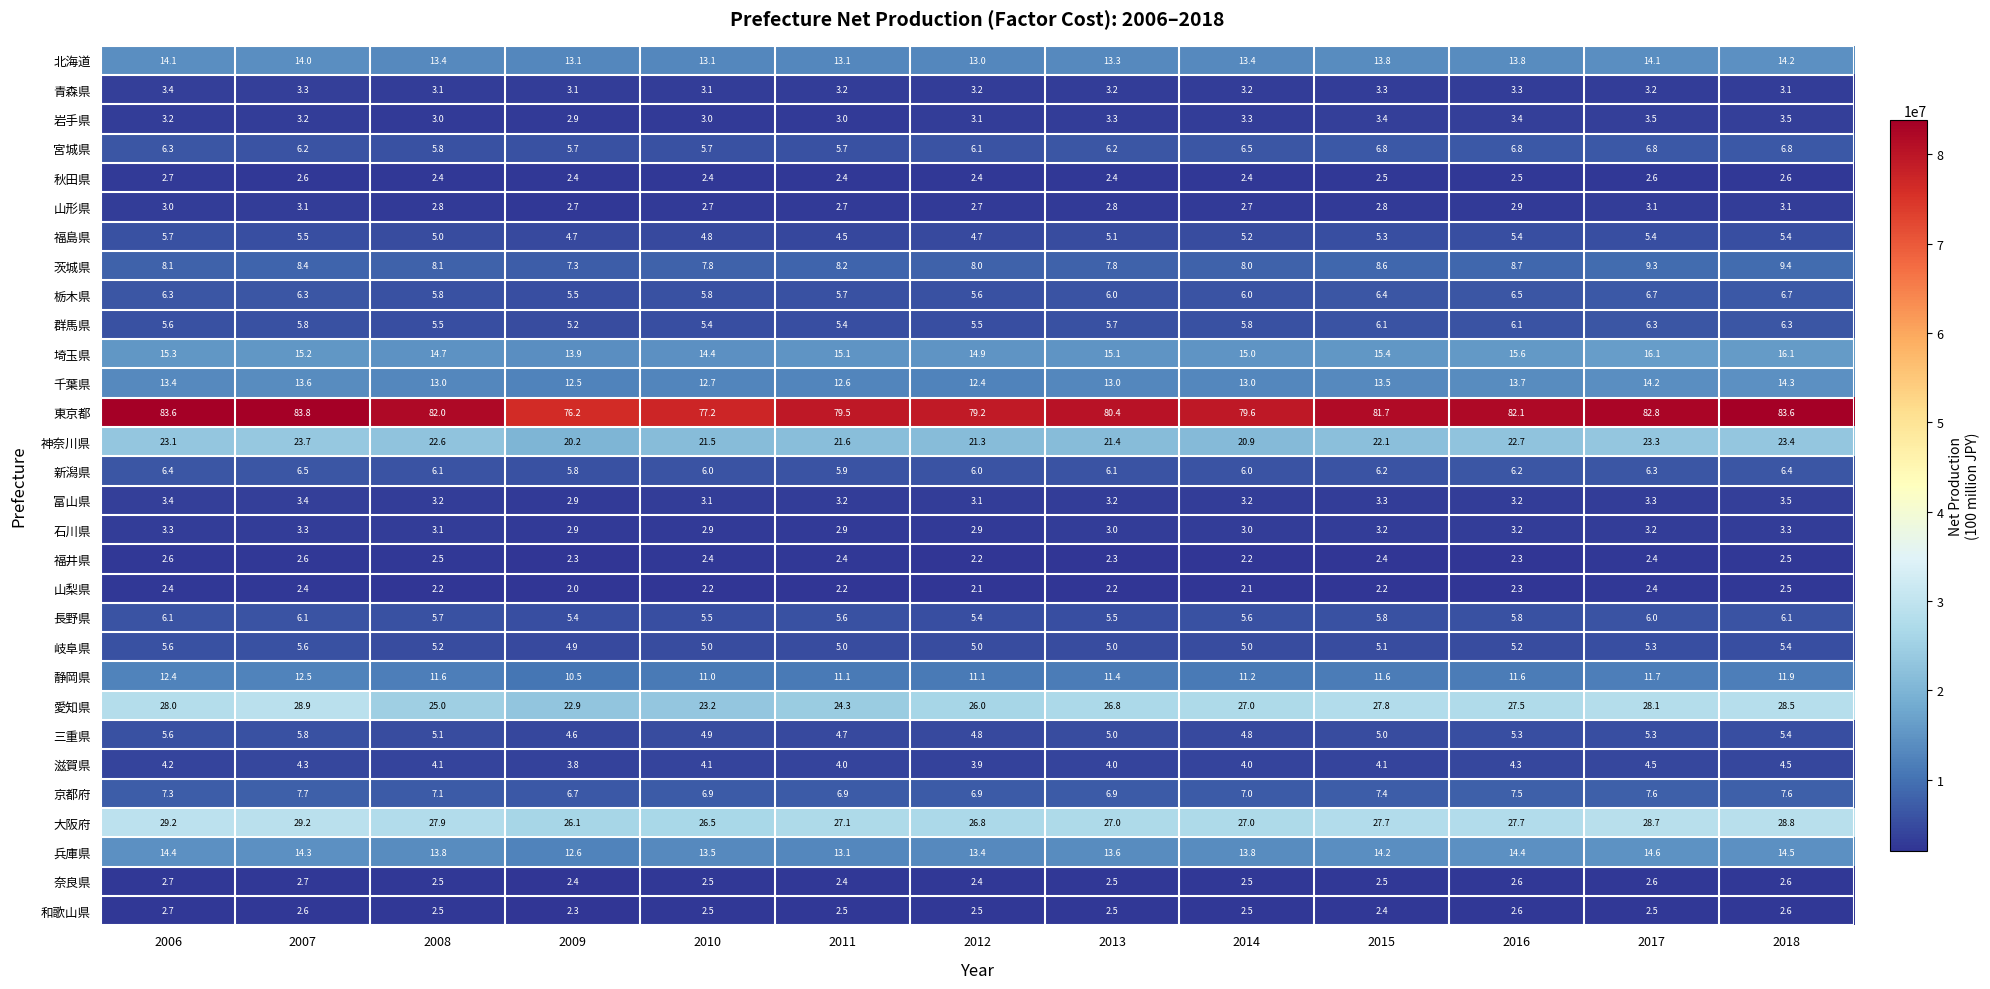

The 静岡県 series shows 11.6 at 2015. True or false?

True